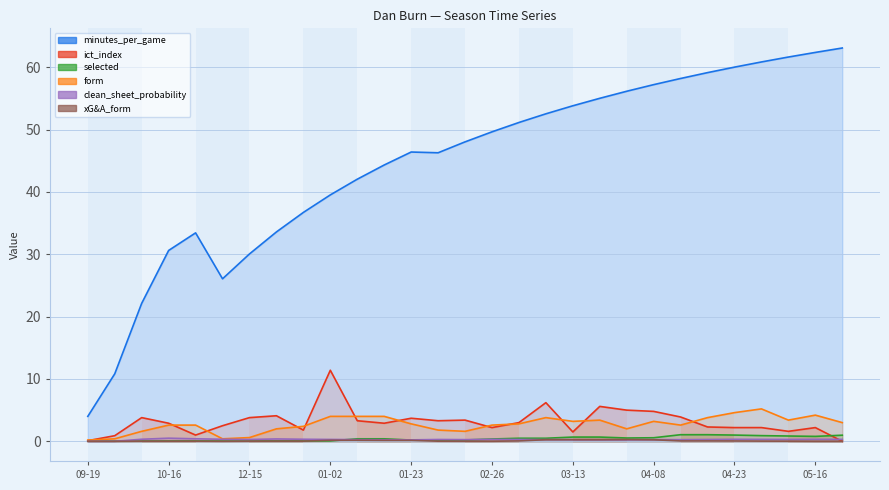

What is the spread (max minus min) of values at 01-02?

39.5